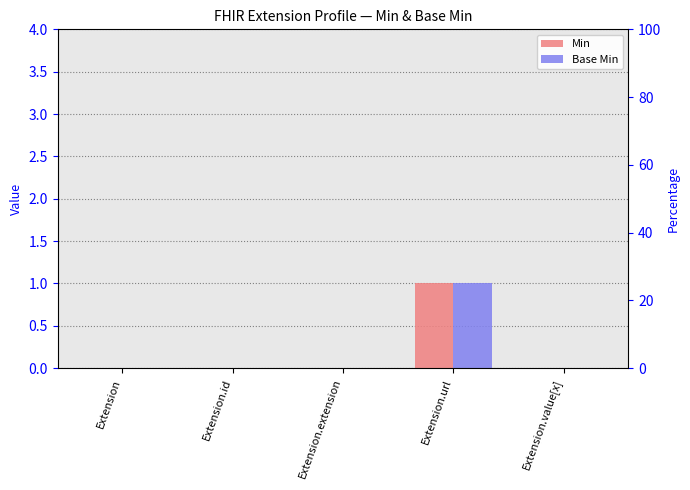

Reading left to right, transcribe all the data shown in this chart.

Min: Extension=0	Extension.id=0	Extension.extension=0	Extension.url=1	Extension.value[x]=0
Base Min: Extension=0	Extension.id=0	Extension.extension=0	Extension.url=1	Extension.value[x]=0